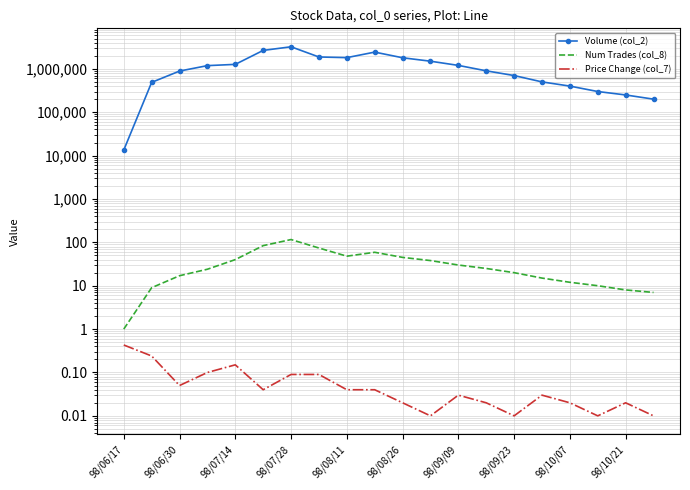

What is the average value of the Num Trades (col_8) series?

34.1